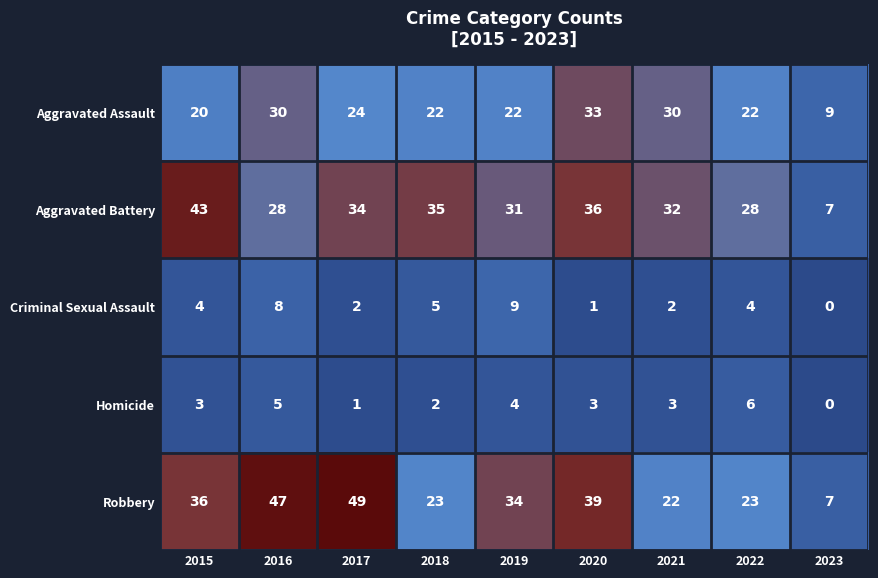

Which series has the widest spread of values?

Robbery